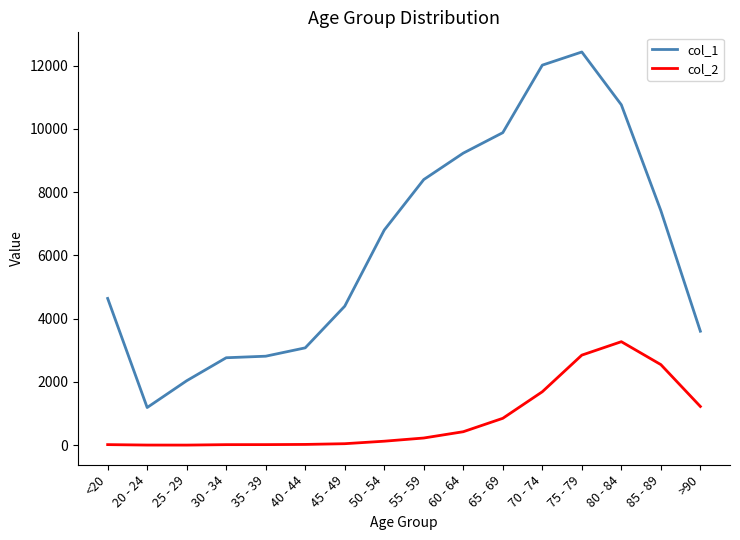

Which series has the widest spread of values?

col_1